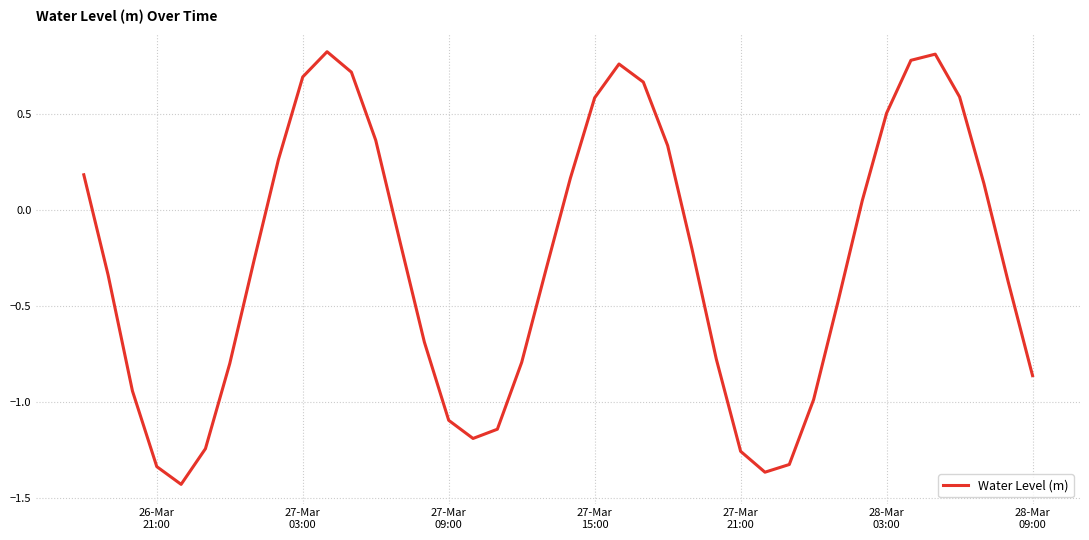

What is the difference between the maximum and minimum values?

2.3